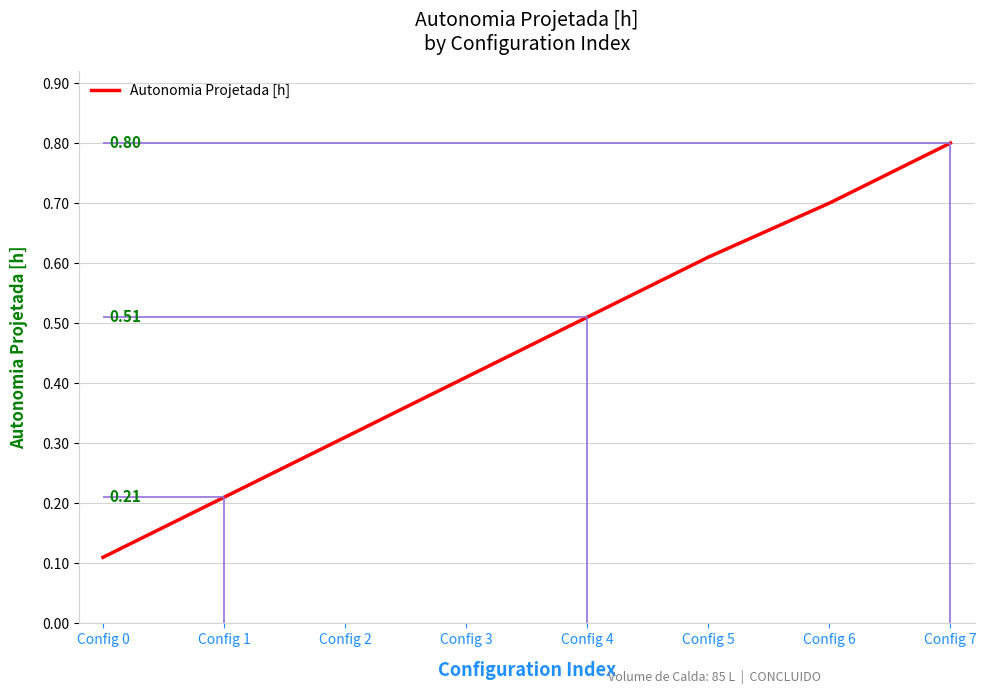

Reading left to right, extract all data points from this chart.

0.1	0.2	0.3	0.4	0.5	0.6	0.7	0.8